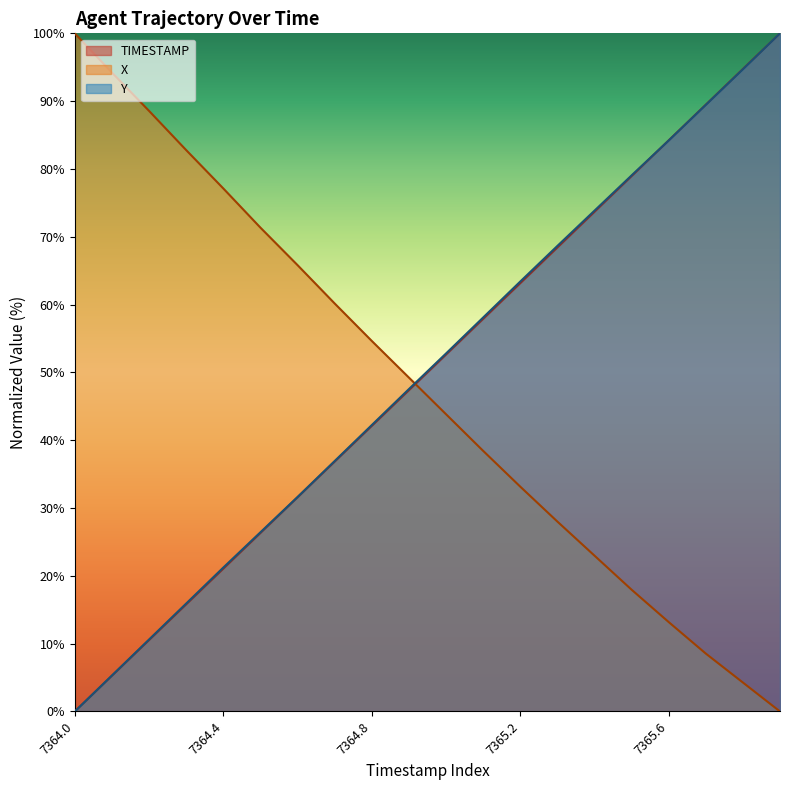

How many lines are shown in the chart?

3